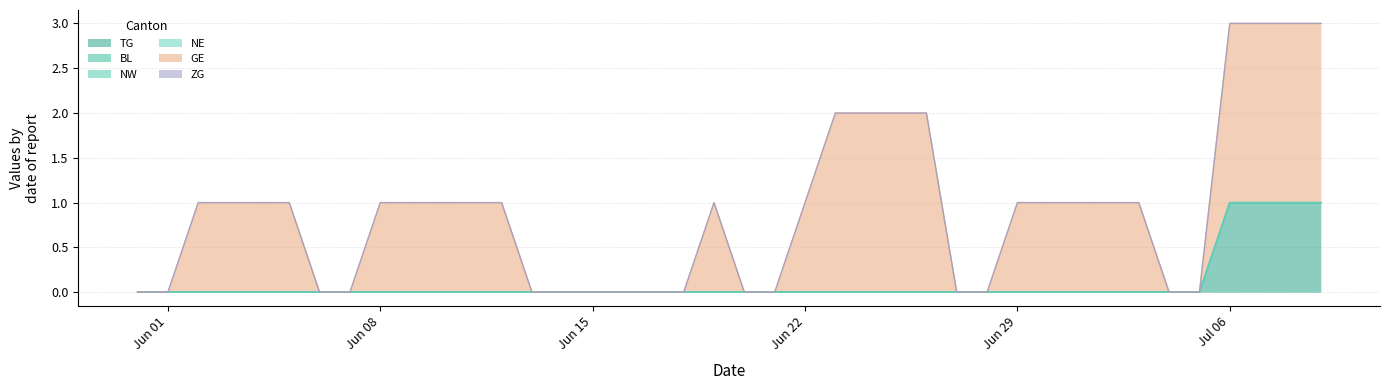

Reading left to right, transcribe all the data shown in this chart.

TG: 0	0	0	0	0	0	0	0	0	0	0	0	0	0	0	0	0	0	0	0	0	0	0	0	0	0	0	0	0	0	0	0	0	0	0	0	1	1	1	1
BL: 0	0	0	0	0	0	0	0	0	0	0	0	0	0	0	0	0	0	0	0	0	0	0	0	0	0	0	0	0	0	0	0	0	0	0	0	0	0	0	0
NW: 0	0	0	0	0	0	0	0	0	0	0	0	0	0	0	0	0	0	0	0	0	0	0	0	0	0	0	0	0	0	0	0	0	0	0	0	0	0	0	0
NE: 0	0	0	0	0	0	0	0	0	0	0	0	0	0	0	0	0	0	0	0	0	0	0	0	0	0	0	0	0	0	0	0	0	0	0	0	0	0	0	0
GE: 0	0	1	1	1	1	0	0	1	1	1	1	1	0	0	0	0	0	0	1	0	0	1	2	2	2	2	0	0	1	1	1	1	1	0	0	2	2	2	2
ZG: 0	0	0	0	0	0	0	0	0	0	0	0	0	0	0	0	0	0	0	0	0	0	0	0	0	0	0	0	0	0	0	0	0	0	0	0	0	0	0	0